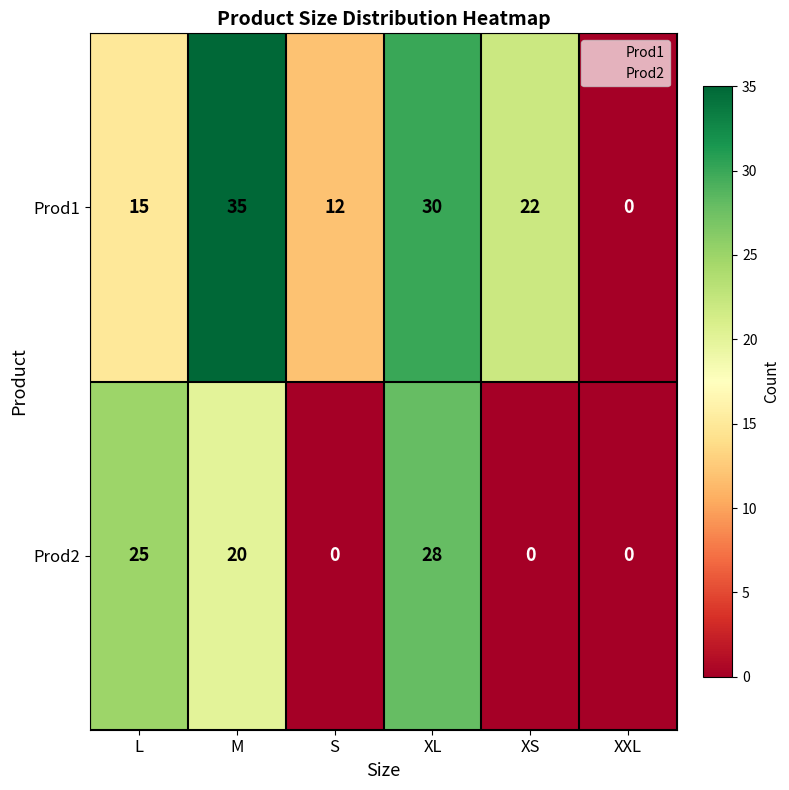

What is the sum of the Prod1 values at XS and XXL?

22